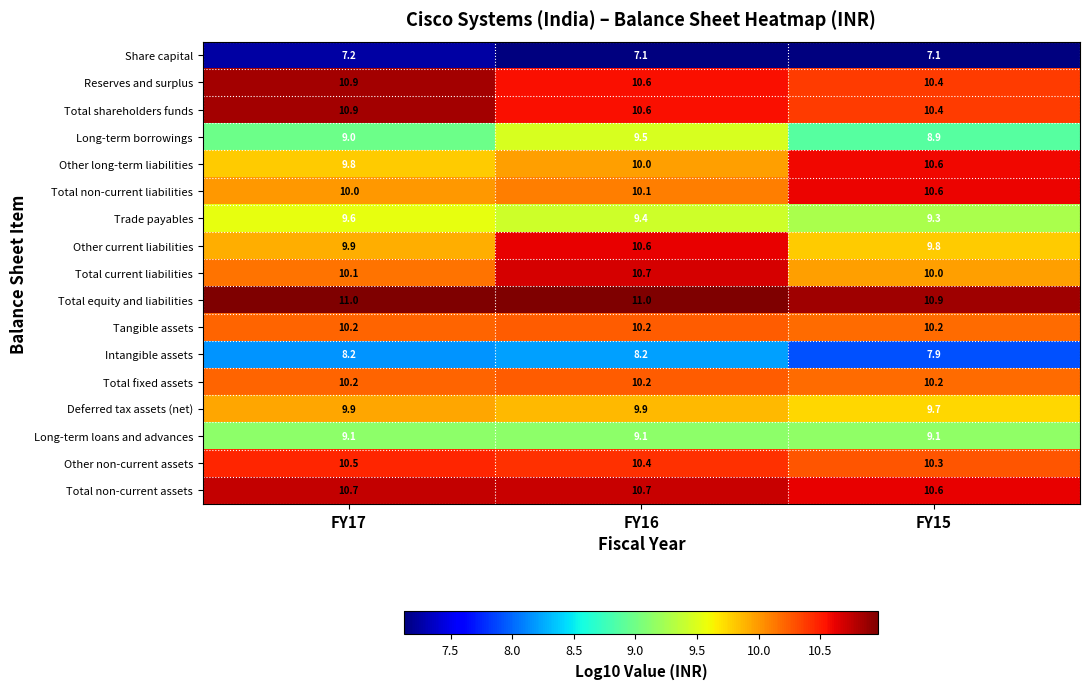

Which category has the highest value in the Trade payables series?

FY17